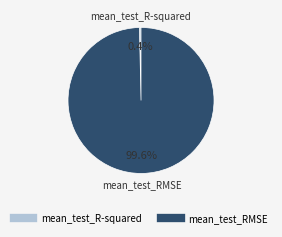

To the nearest percent, what is the combined percentage of mean_test_R-squared and mean_test_RMSE?

100%